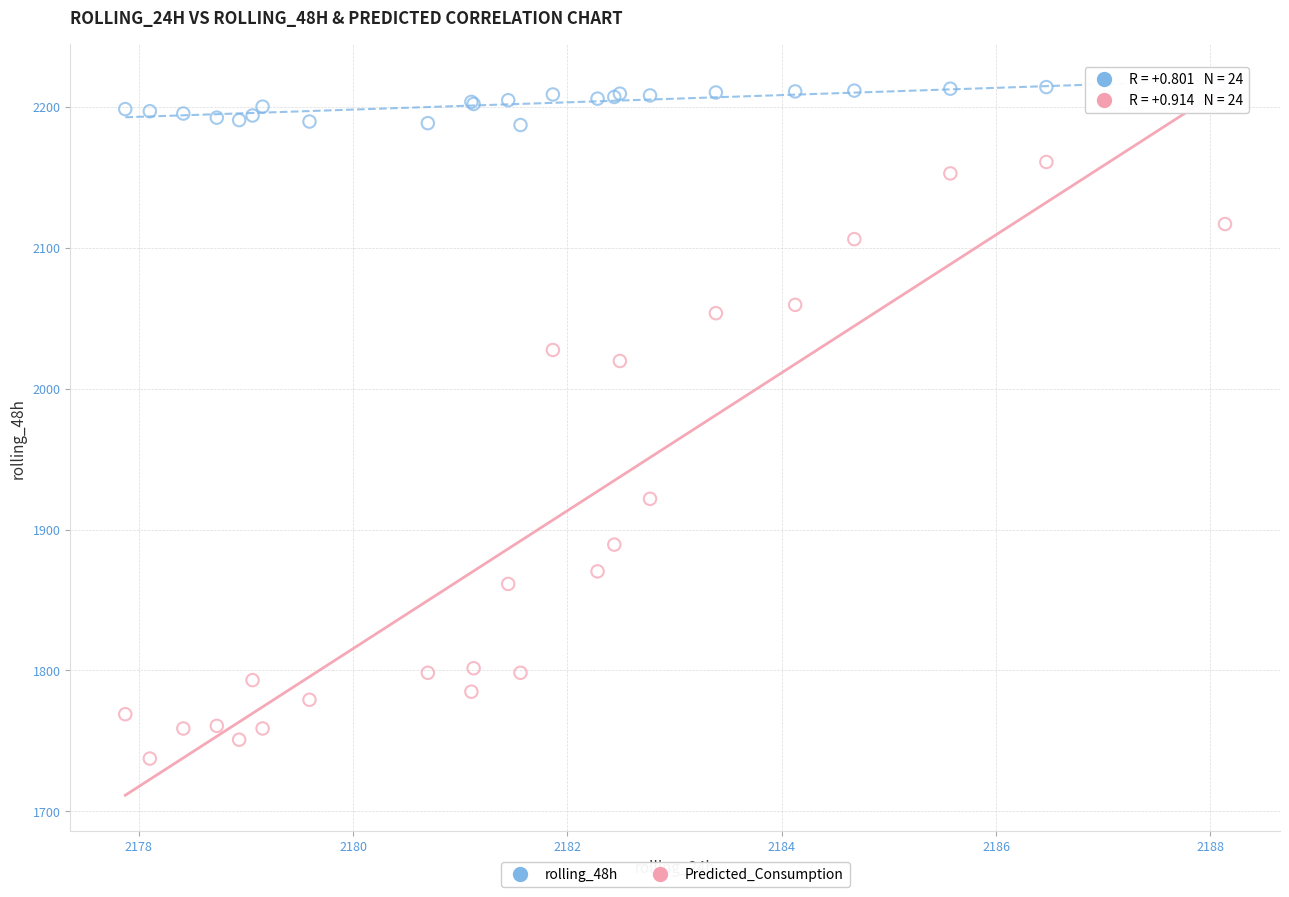

In the Predicted_Consumption series, what Y value is closest to 1949?

1921.8